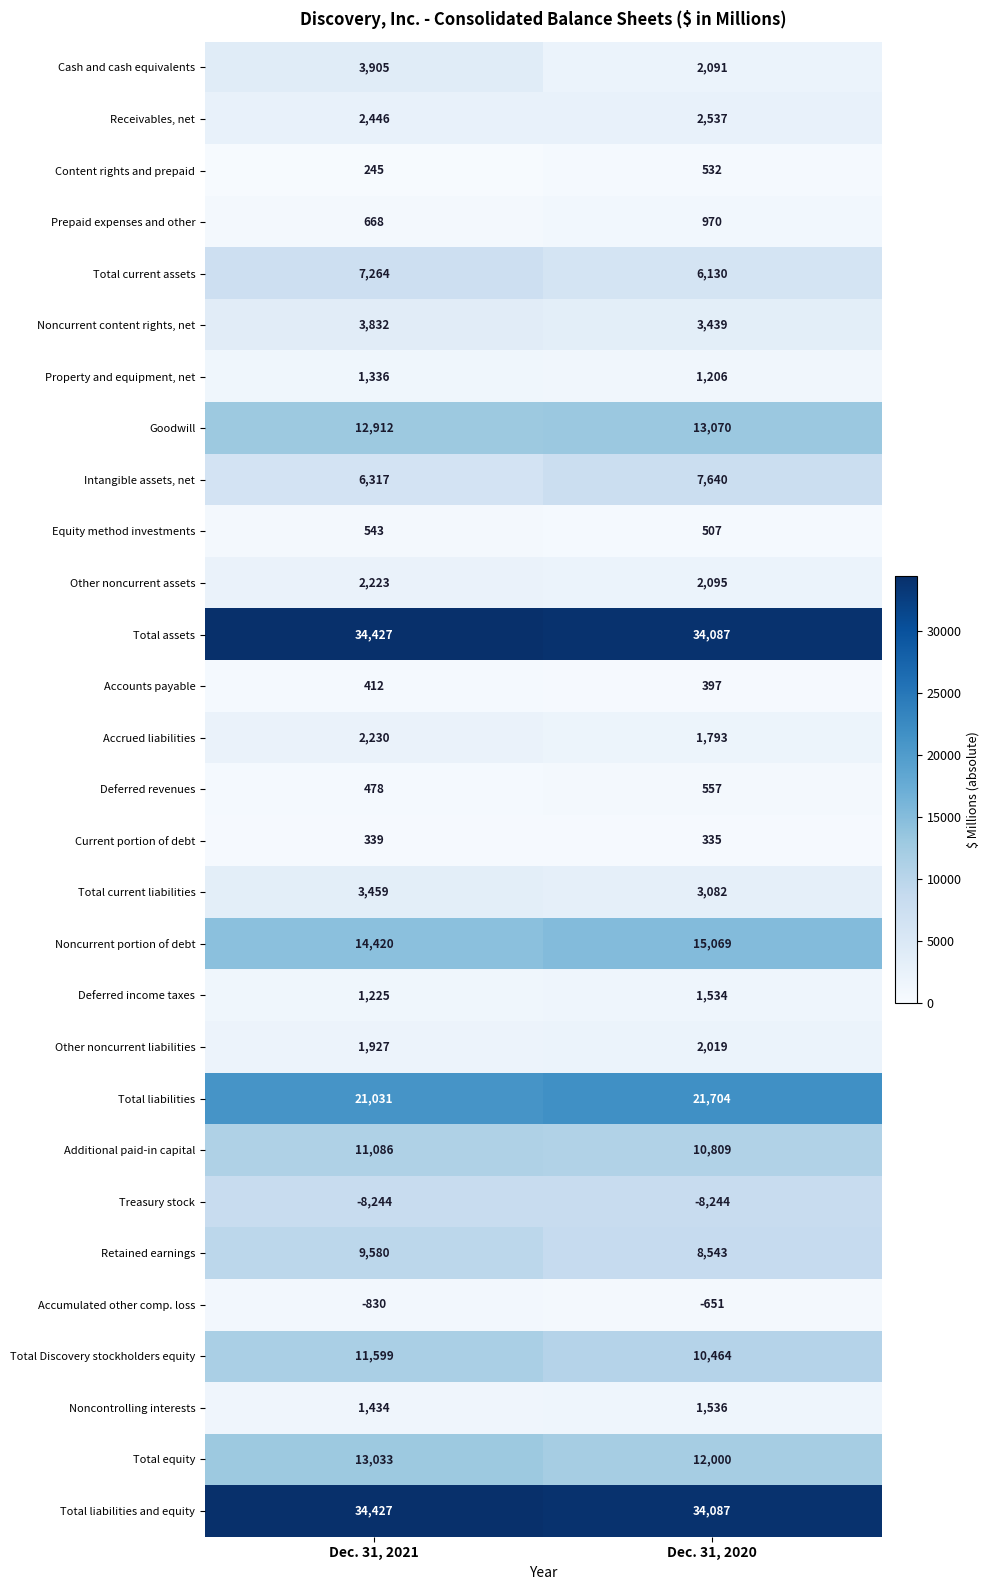

List the labels in order of Current portion of debt value, largest first.

Dec. 31, 2021, Dec. 31, 2020